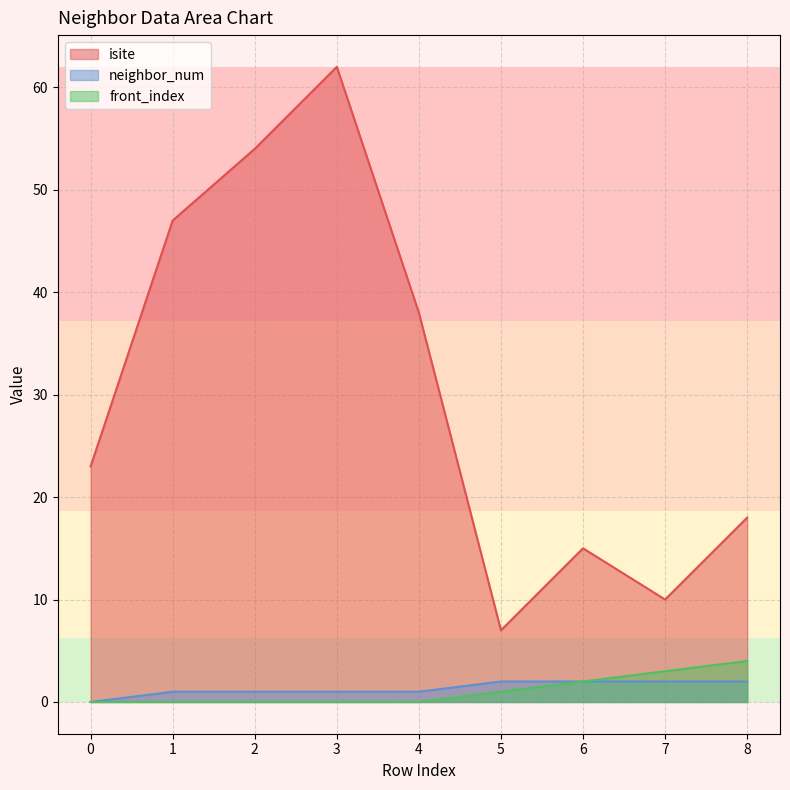

Which category has the highest value across all series?

3